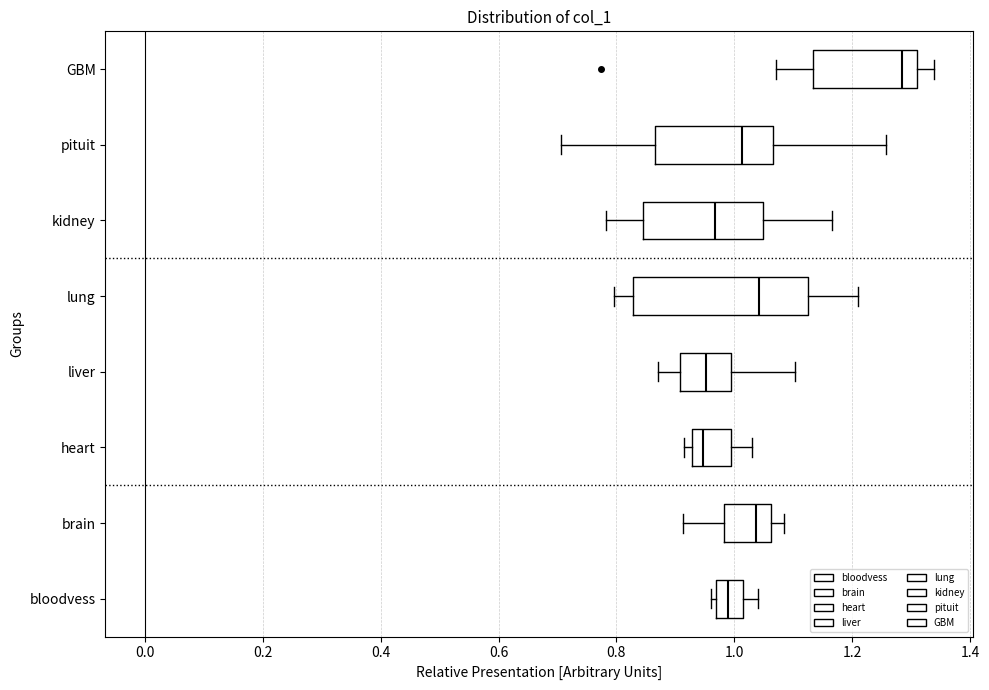

Reading bottom to top, transcribe this box plot: for each box, give where its median line is, the range the box spans, and where its two whiskers end, as read against the x-axis. The values are not printed on the chart, so give them approximately, as read against the axis.

bloodvess: median 0.98, box 0.96 to 1.02, whiskers 0.96 (just left of the box's left edge) to 1.04
brain: median 1.04, box 0.98 to 1.06, whiskers 0.92 to 1.08
heart: median 0.94, box 0.92 to 1.00, whiskers 0.92 (just left of the box's left edge) to 1.04
liver: median 0.96, box 0.90 to 1.00, whiskers 0.88 to 1.10
lung: median 1.04, box 0.82 to 1.12, whiskers 0.80 to 1.20
kidney: median 0.96, box 0.84 to 1.04, whiskers 0.78 to 1.16
pituit: median 1.02, box 0.86 to 1.06, whiskers 0.70 to 1.26
GBM: median 1.28, box 1.14 to 1.32, whiskers 1.08 to 1.34